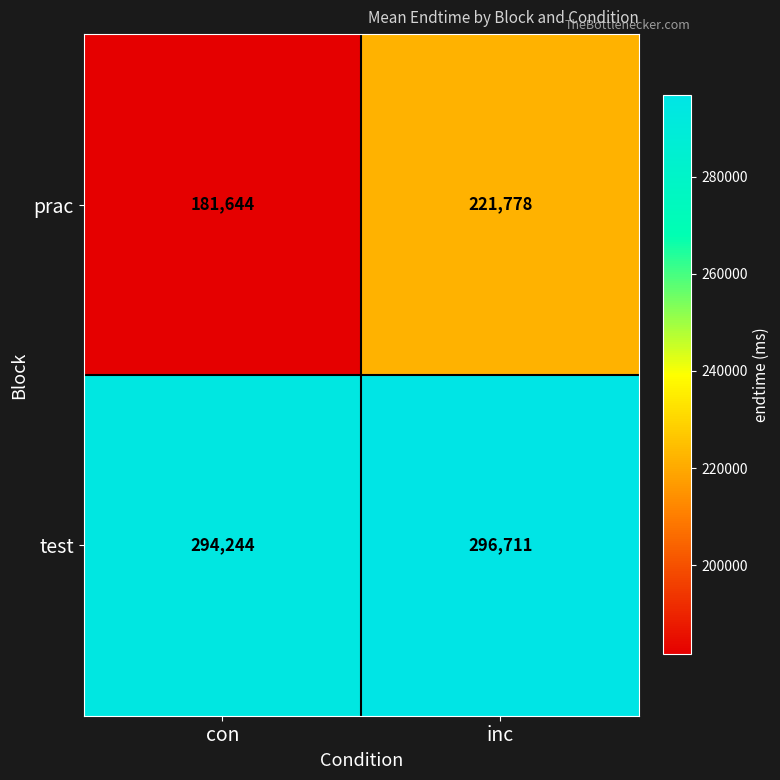

How many categories are shown in the chart?

2